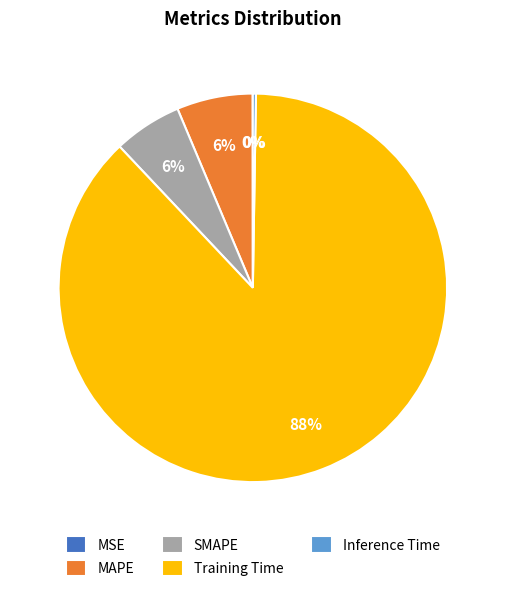

True or false: MAPE accounts for 6% of the total.

True